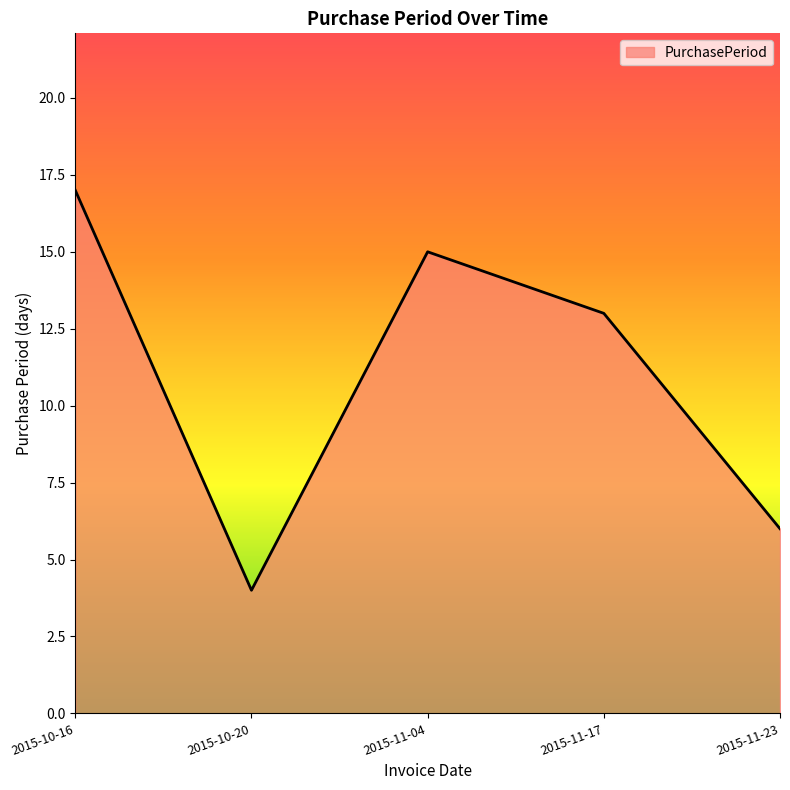

Between 2015-11-04 and 2015-10-16, which is larger?

2015-10-16